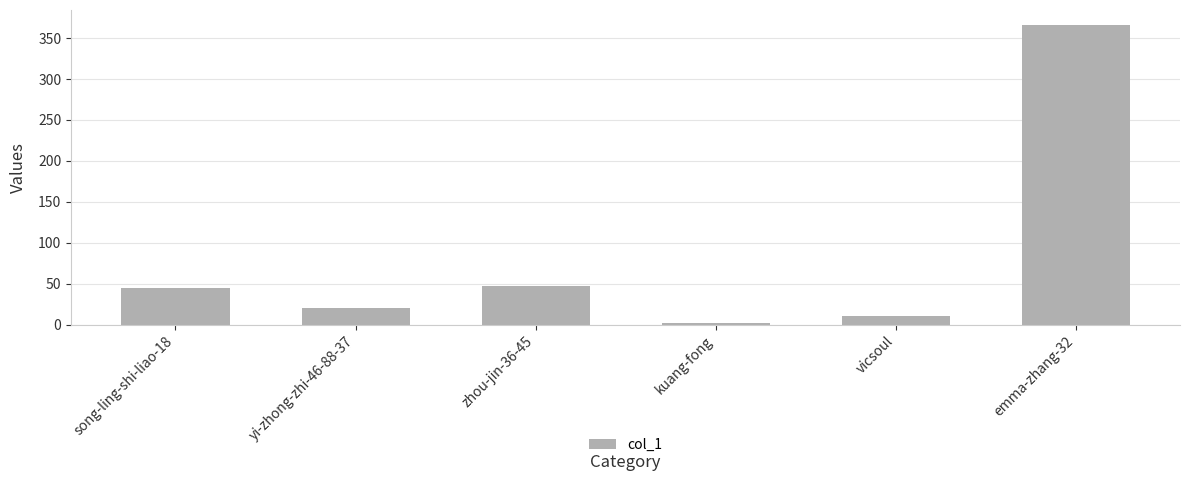

What is the approximate value at vicsoul?

10